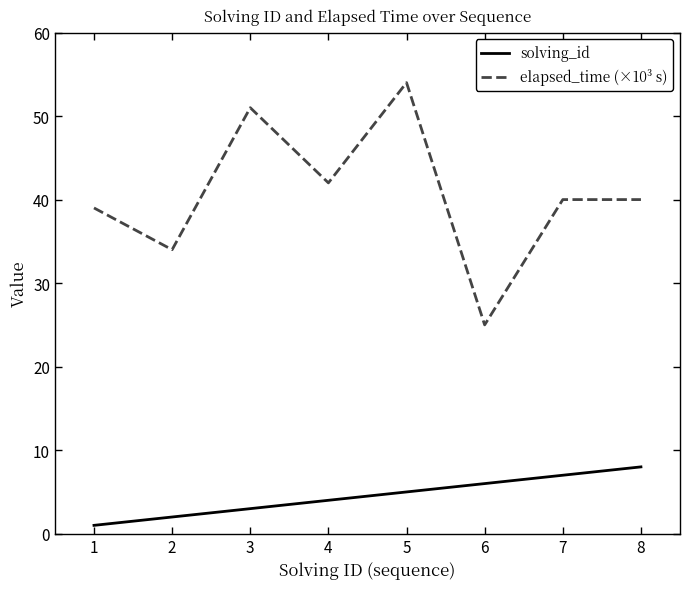

Count the number of categories in the chart.

8